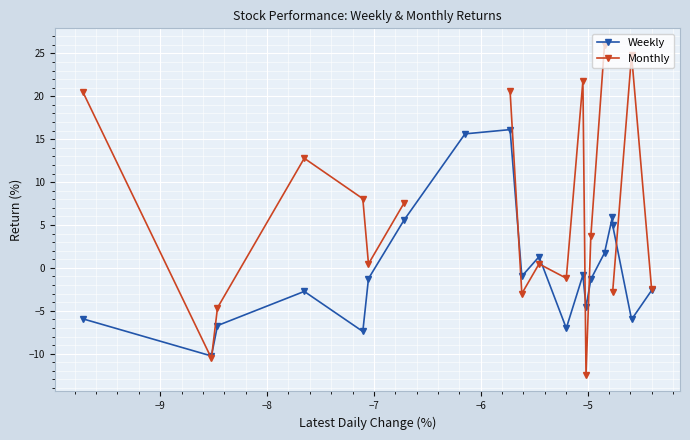

What is the maximum value for Weekly?

16.1